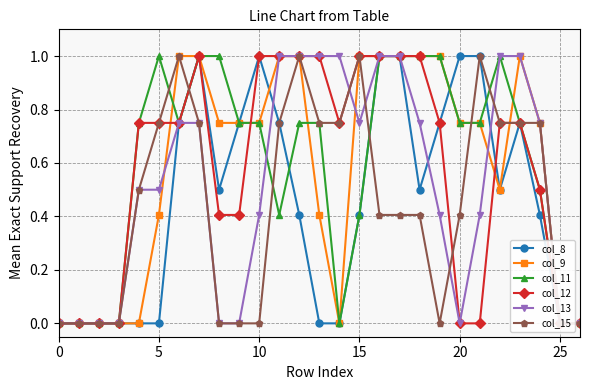

How many lines are shown in the chart?

6